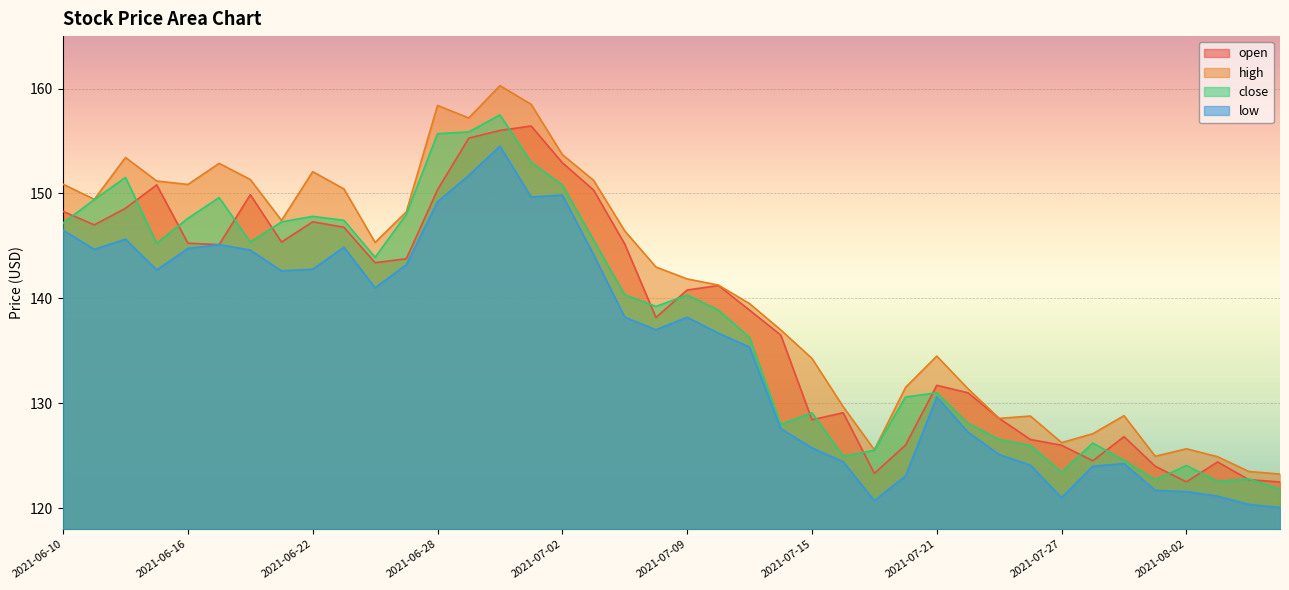

What is the value of the low point at the 36th from the left?

121.7